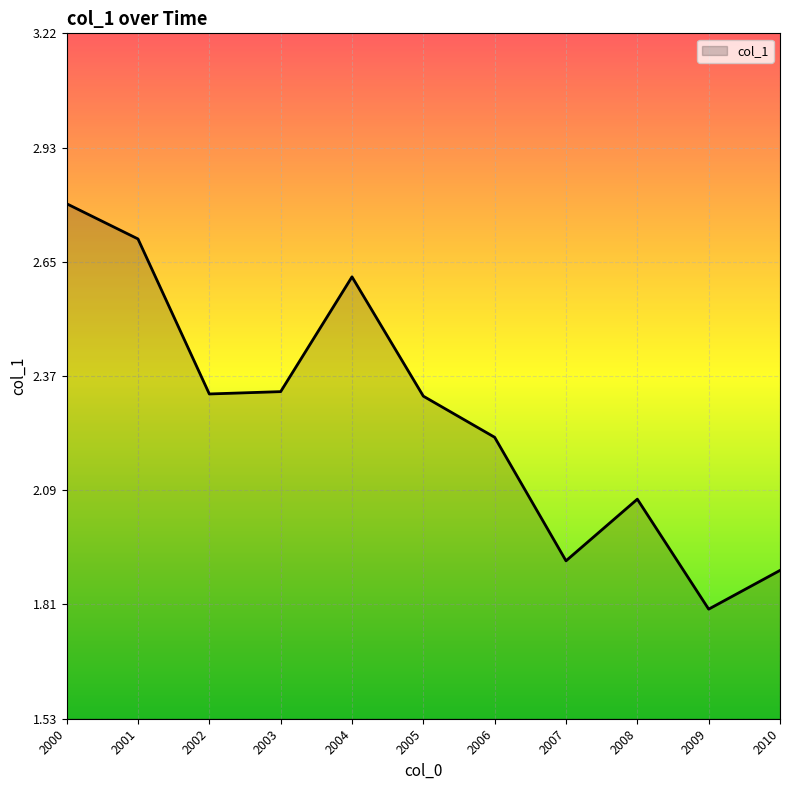

What is the minimum value shown in the chart?

1.8